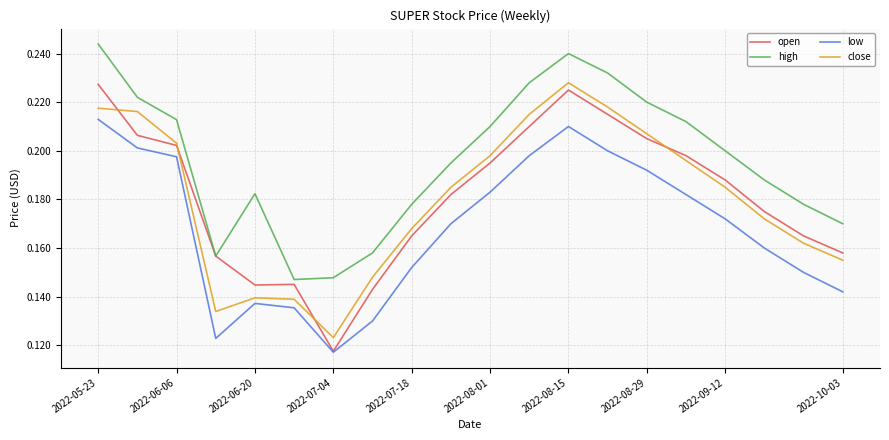

True or false: close and high cross at least once.

False